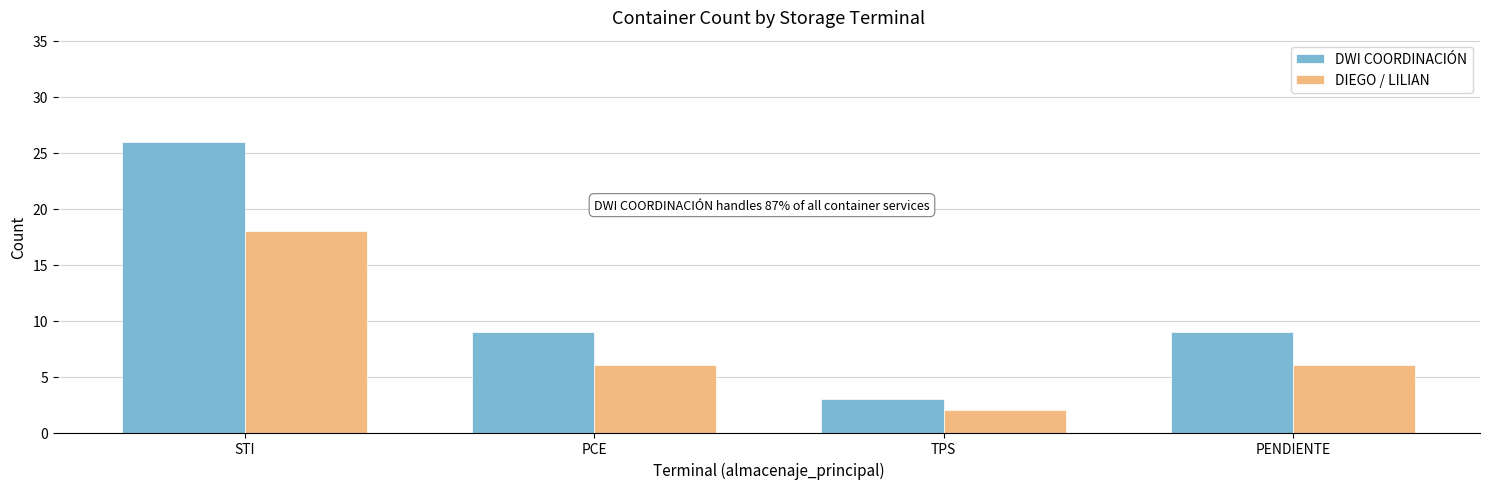

What value does the DIEGO / LILIAN series have at PCE, to the nearest 10?

10